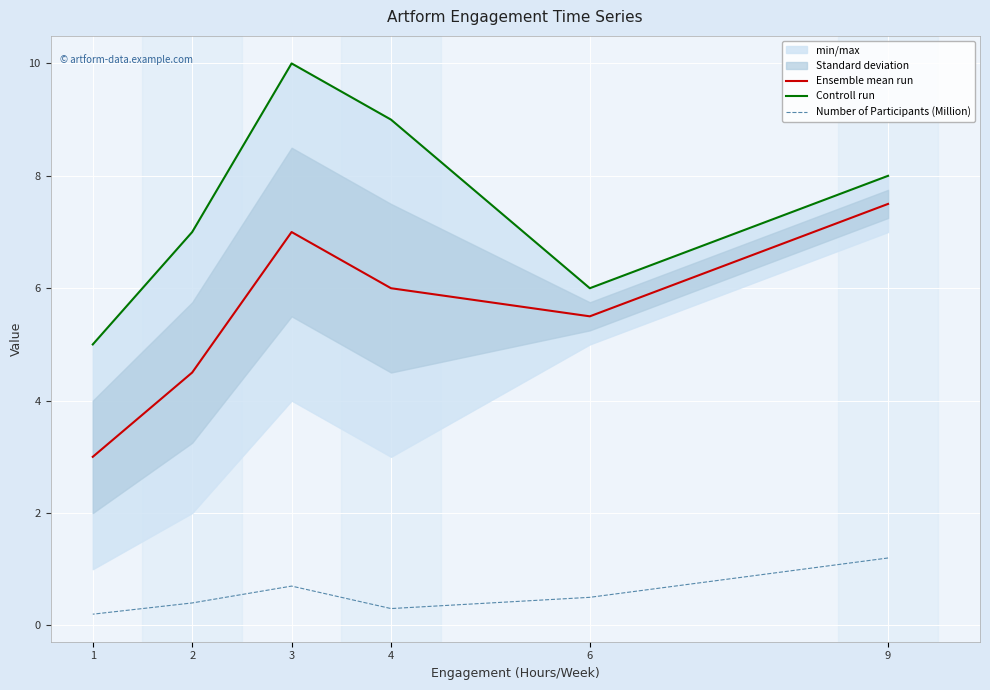

True or false: Controll run and Number of Participants (Million) cross at least once.

False